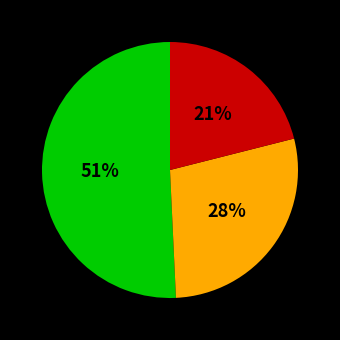

To the nearest percent, what is the average slice percentage?

33%